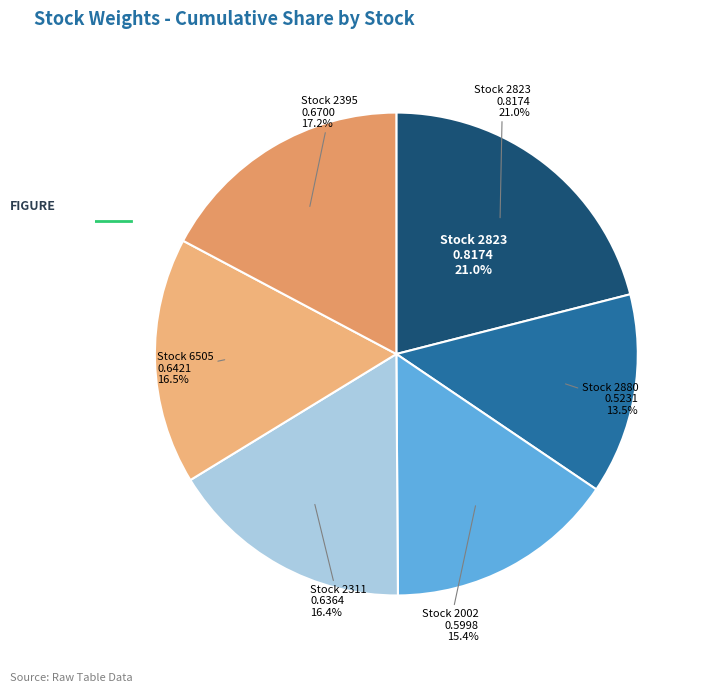

What portion of the pie excludes 2395?

82.8%